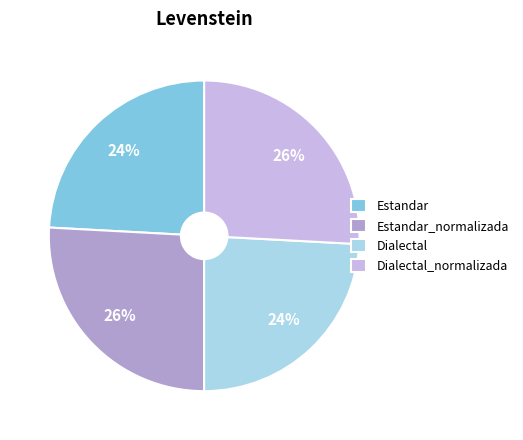

To the nearest percent, what portion does Estandar represent?

24%